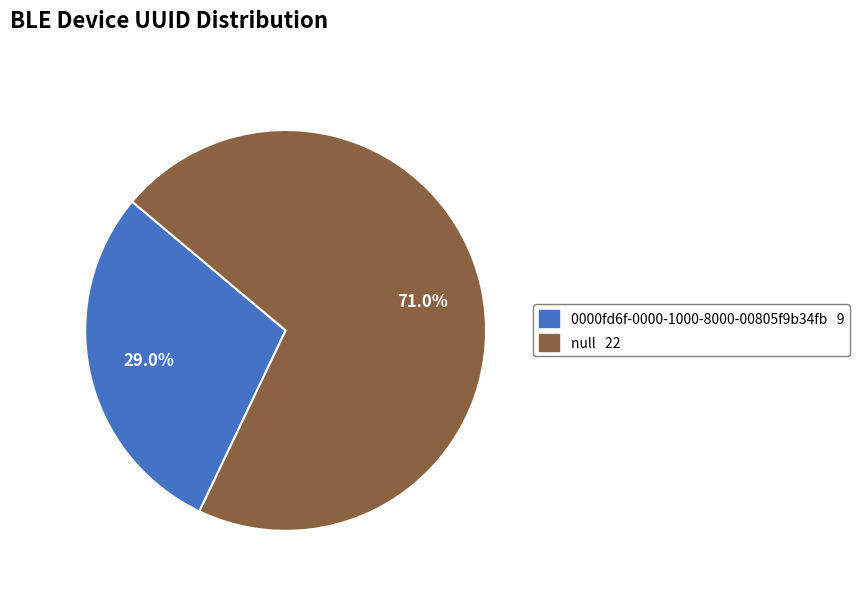

How many segments does this pie chart have?

2